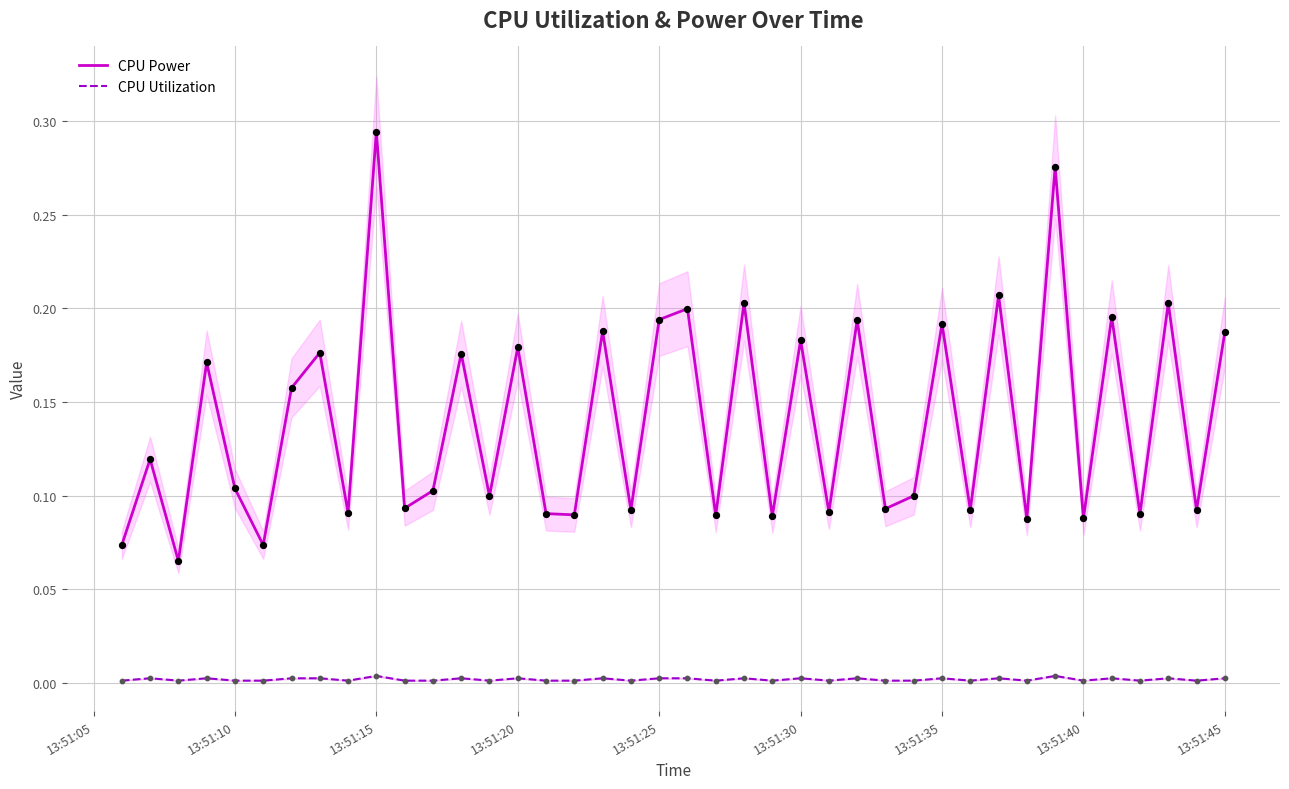

At how many categories does at least one series exceed 0?

40